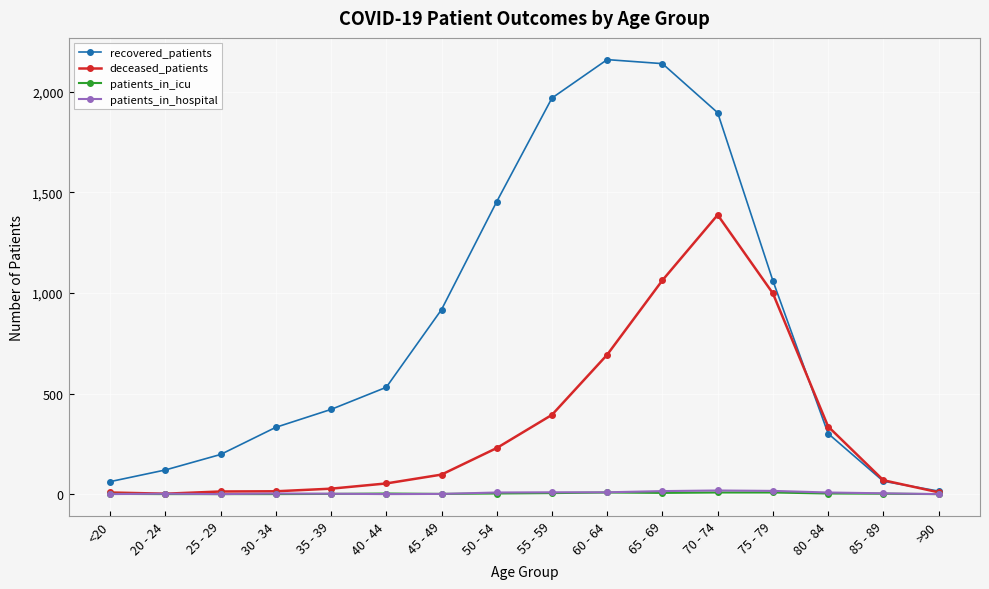

At which label is recovered_patients closest to 1087?

75 - 79